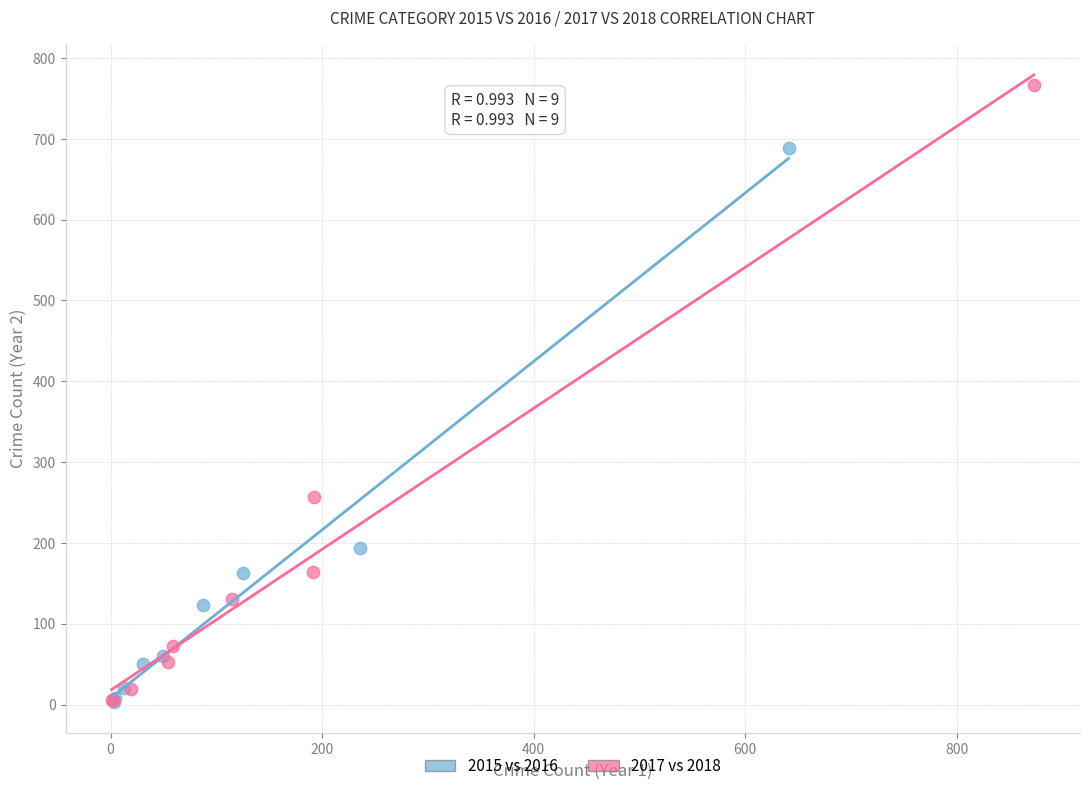

What are all the series names shown in the legend?

2015 vs 2016, 2017 vs 2018